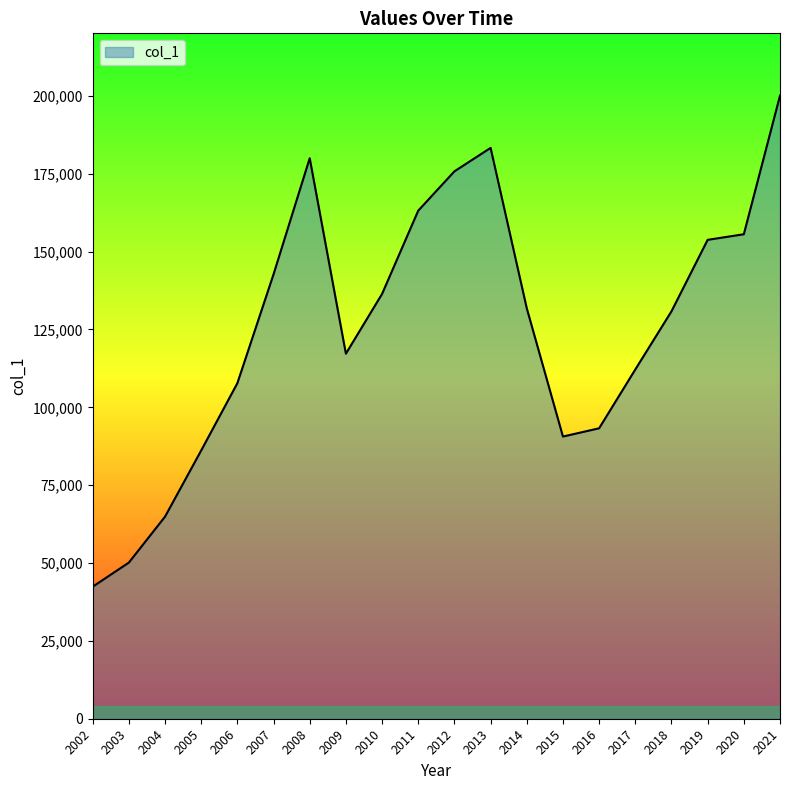

Which has a higher value, 2011 or 2002?

2011